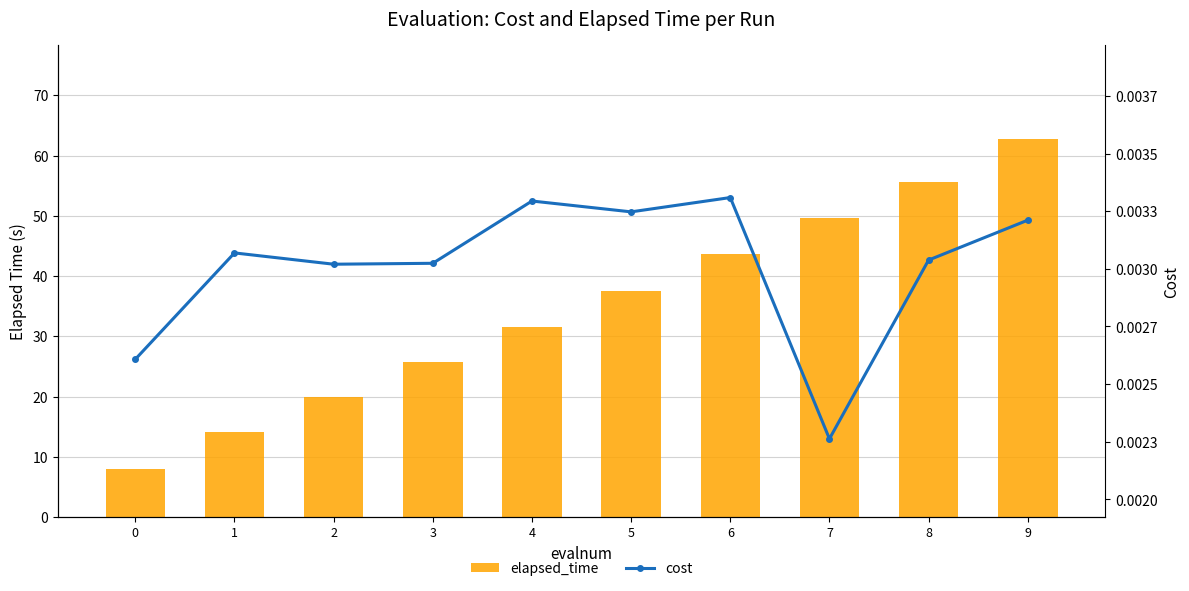

What is the value of the elapsed_time bar at the 6th from the left?

37.4